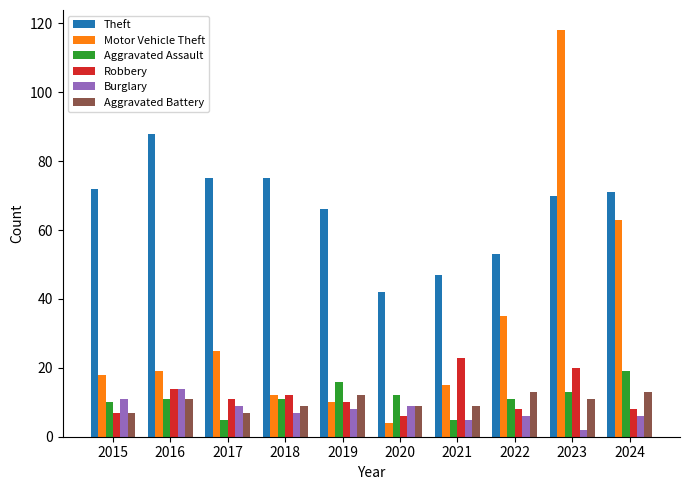

At which category is the sum across all series the highest?

2023